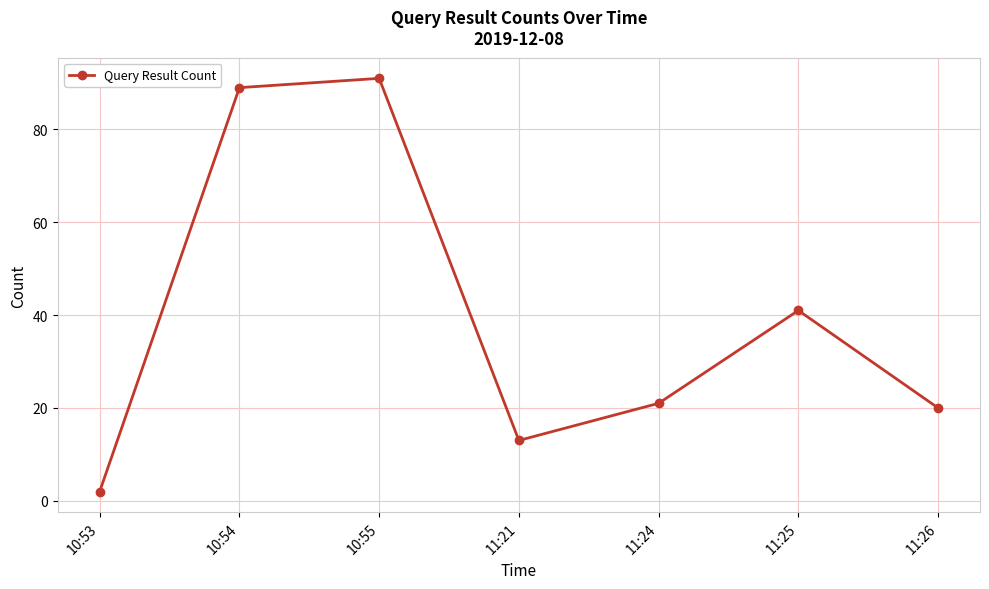

The chart shows a value of 13 at 11:21. True or false?

True